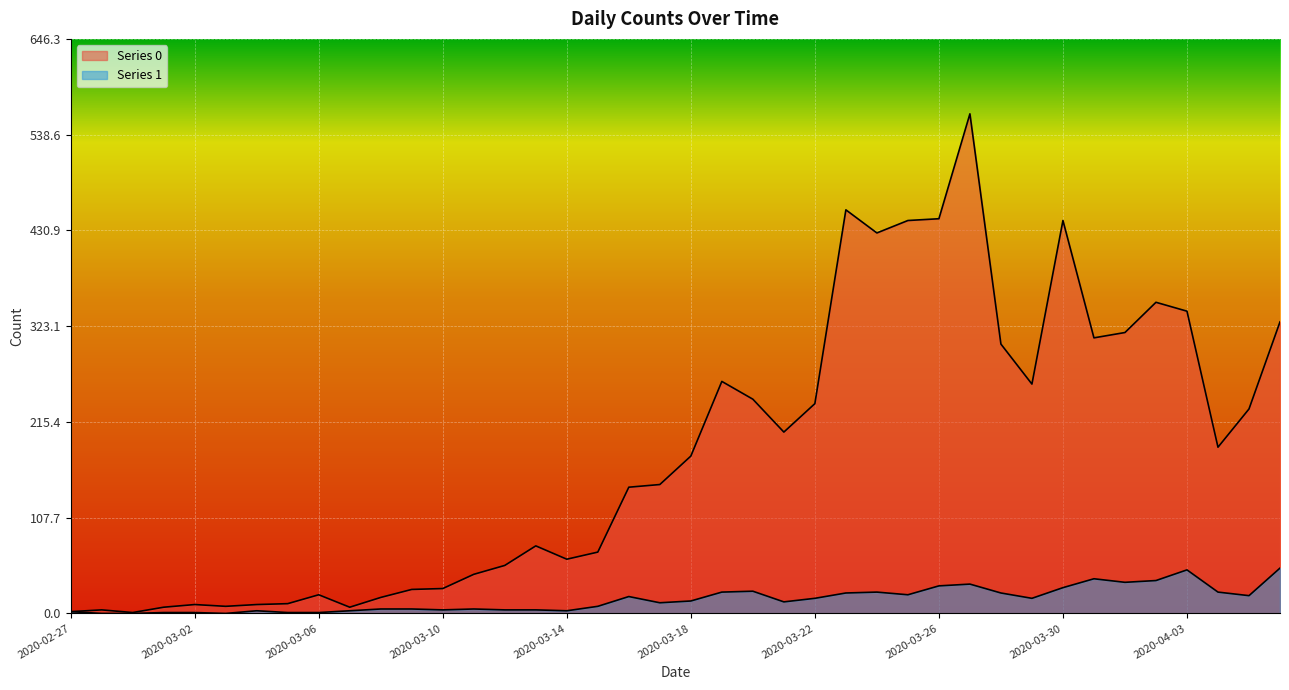

Which category has the highest value in the Series 1 series?

2020-04-06